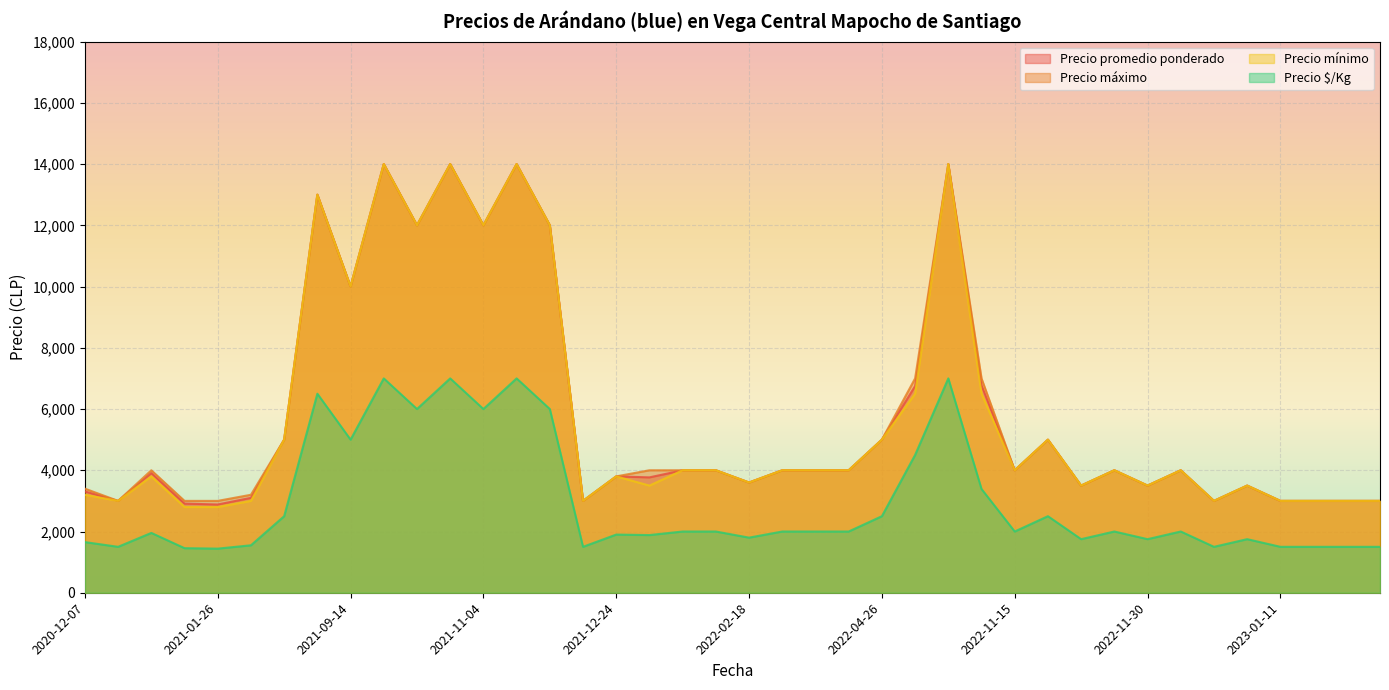

Is the value of Precio $/Kg at 2021-11-08 greater than the value of Precio promedio ponderado at 2022-02-18?

Yes